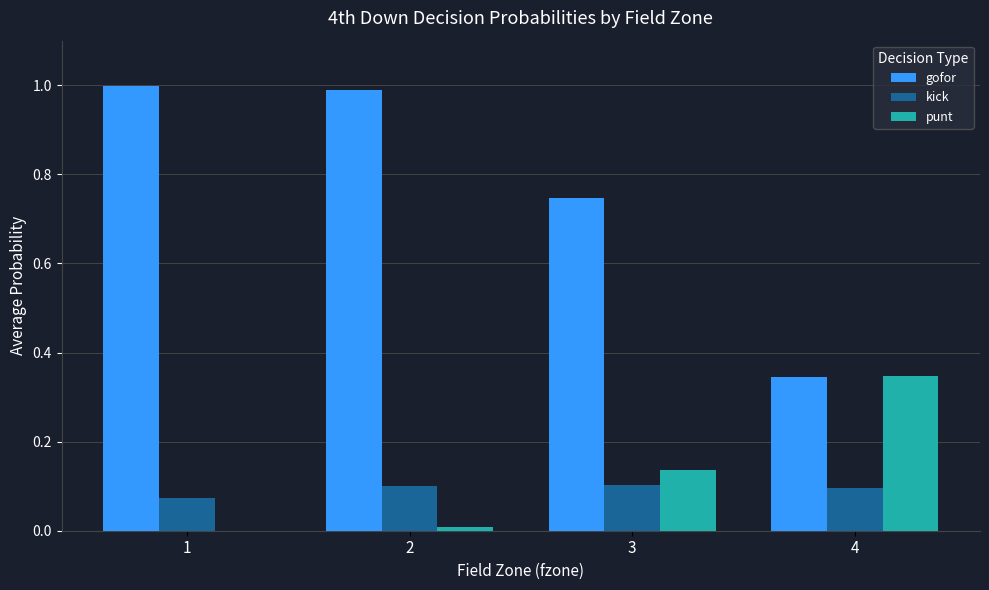

Between 1 and 3, which series saw the biggest shift?

gofor